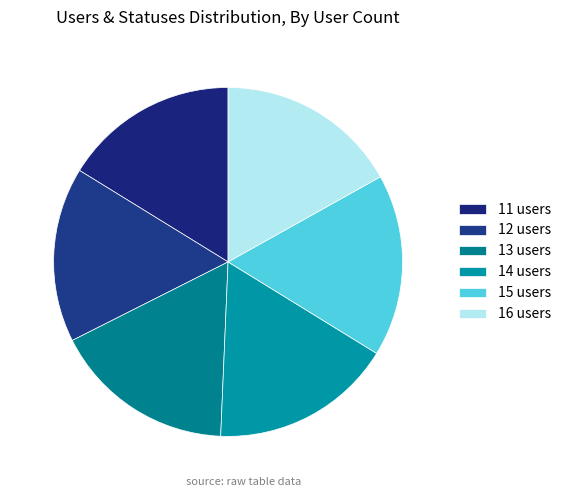

How many slices are in this pie chart?

6